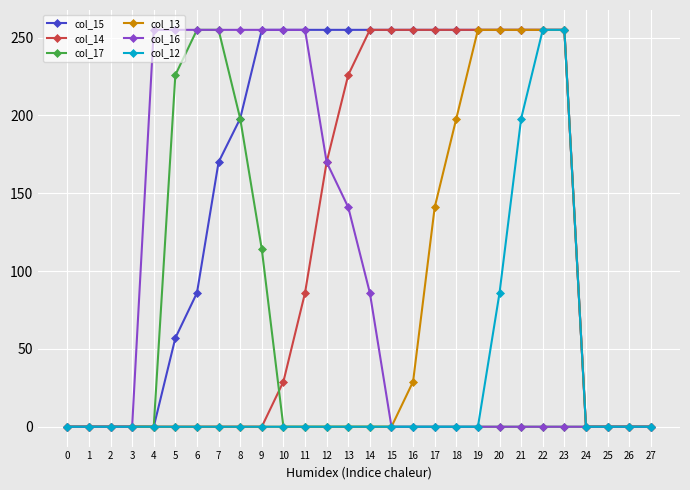

What is the maximum value for col_13?

255